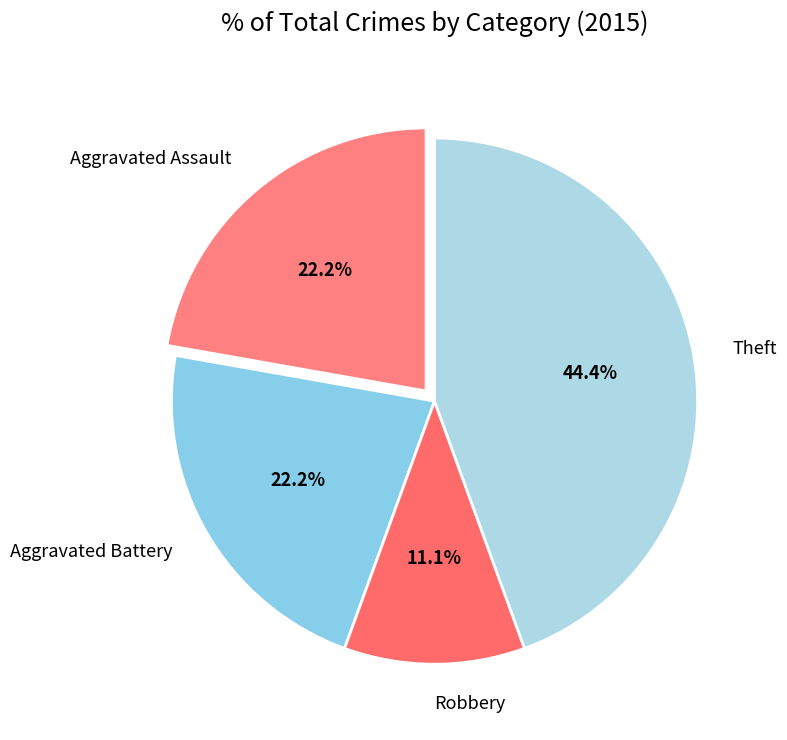

What portion of the pie excludes Theft?

55.6%